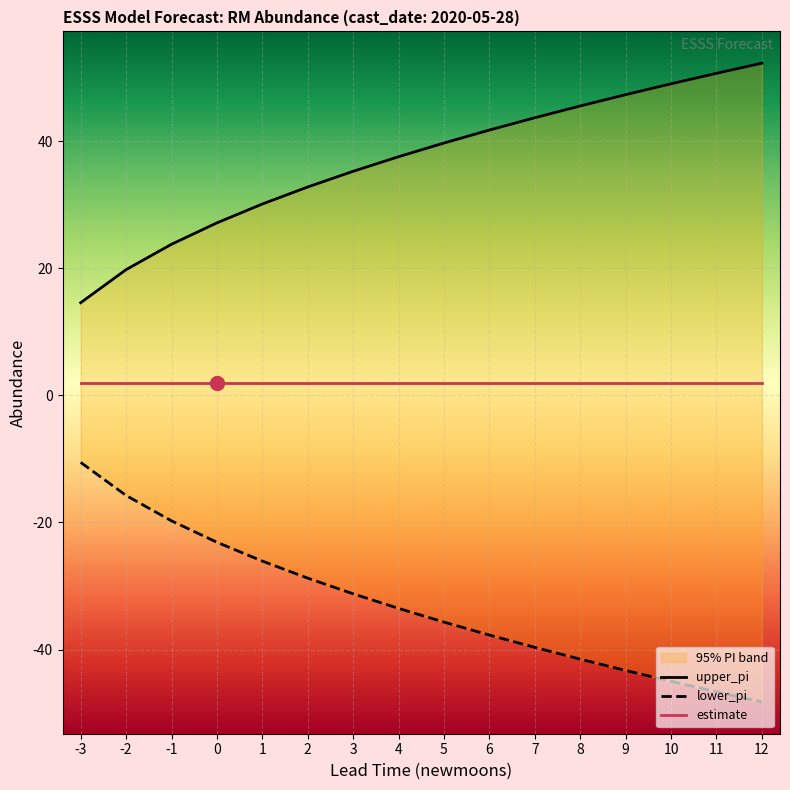

At 10, list the series in order from smallest to largest.

lower_pi, estimate, upper_pi